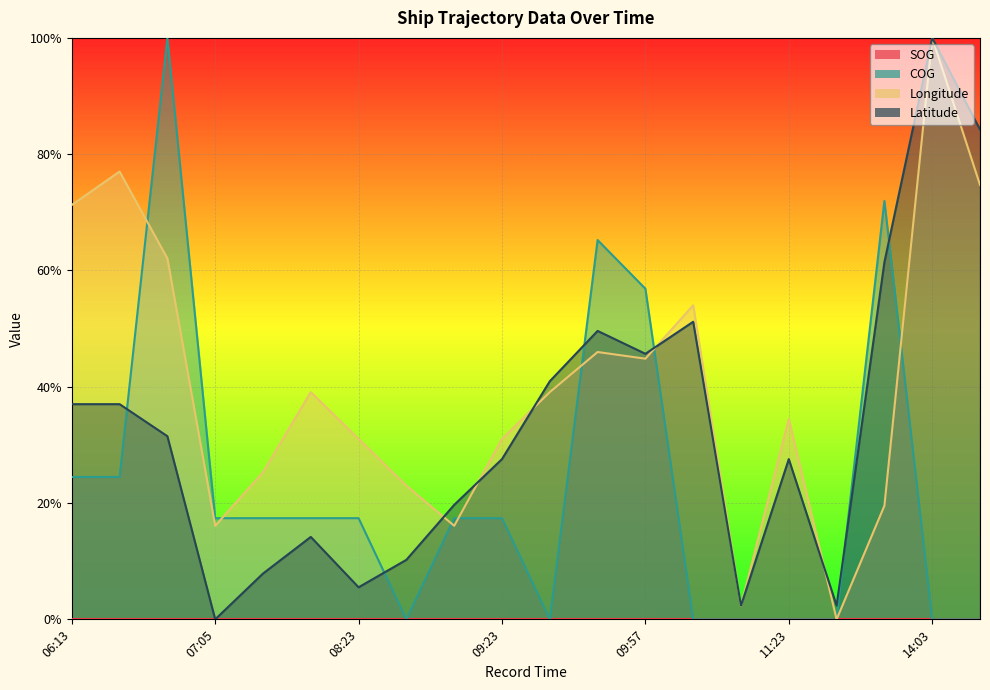

Count the COG values in the range 0 to 1.

20